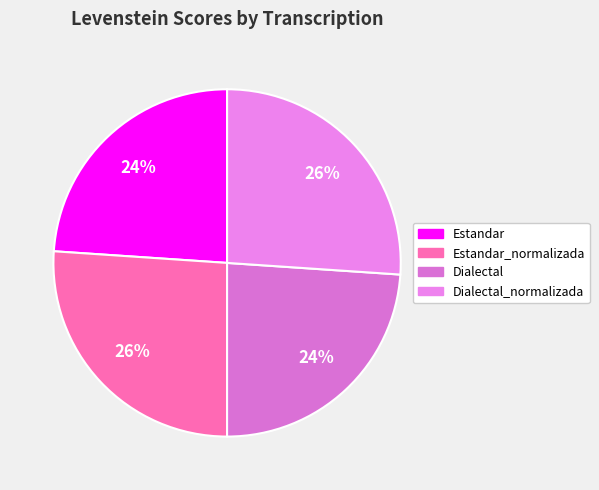

To the nearest percent, what is the difference between the largest and smallest slice percentages?

2%